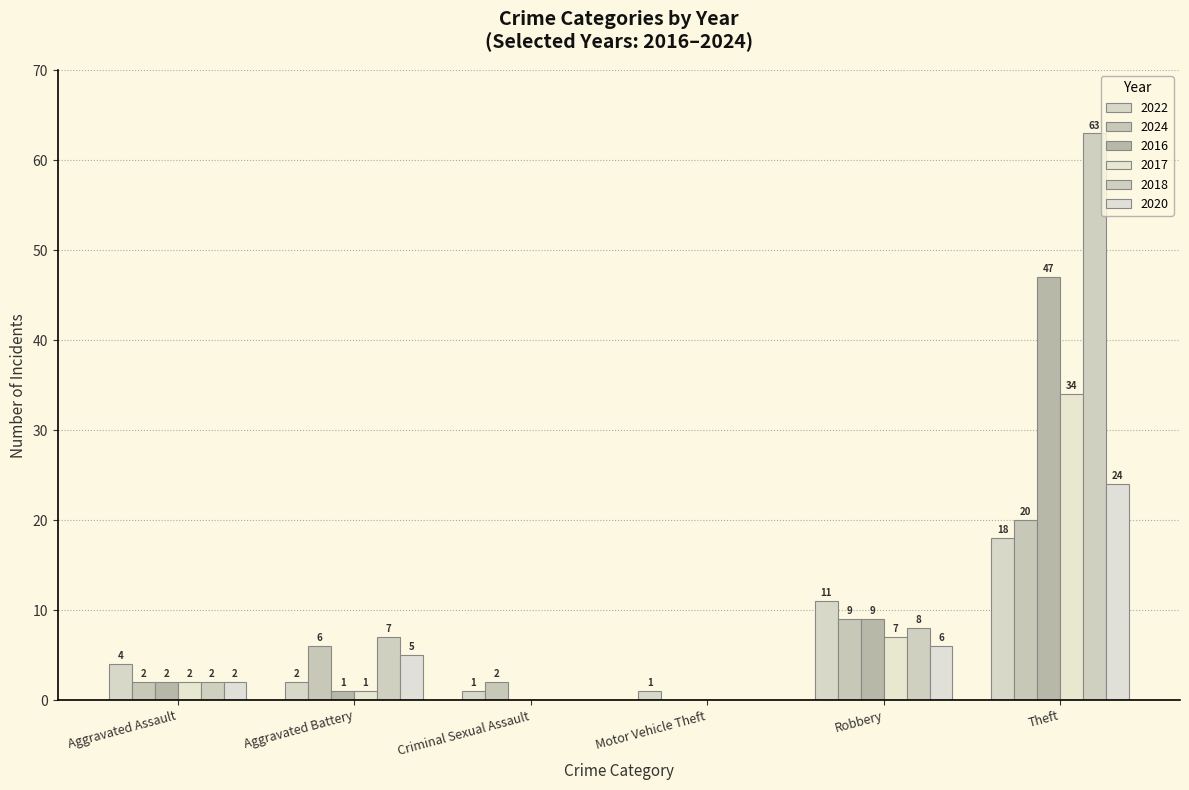

At which category is the sum across all series the highest?

Theft